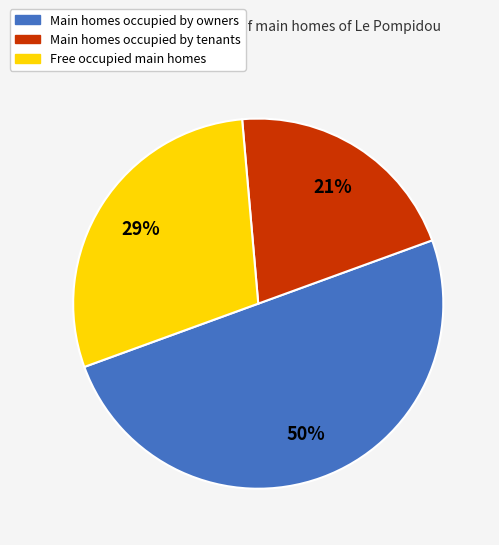

How many slices are in this pie chart?

3